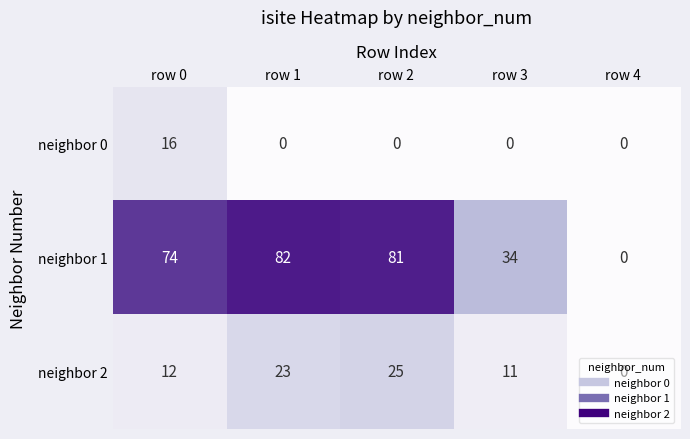

At which label is neighbor 2 closest to 12?

row 0